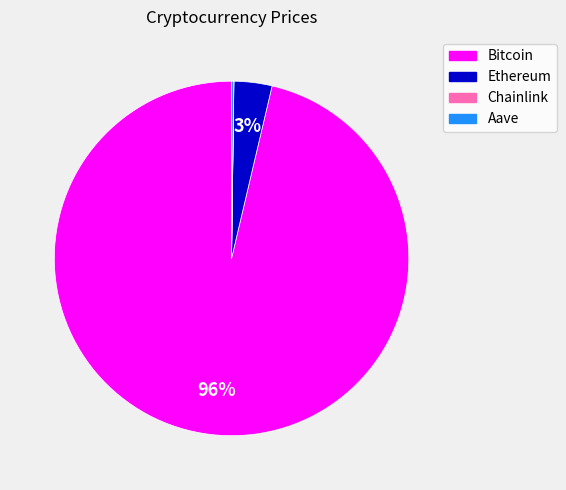

To the nearest percent, what is the average slice percentage?

25%